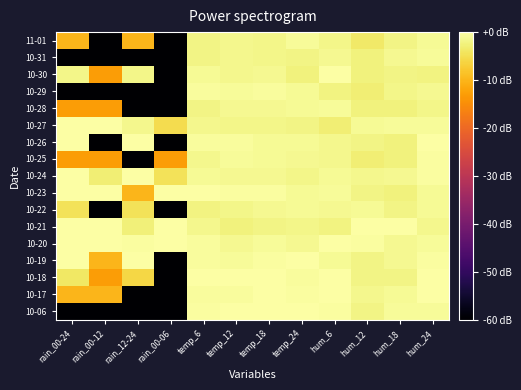

What is the difference between the highest and lowest values at rain_00-12?

60.0